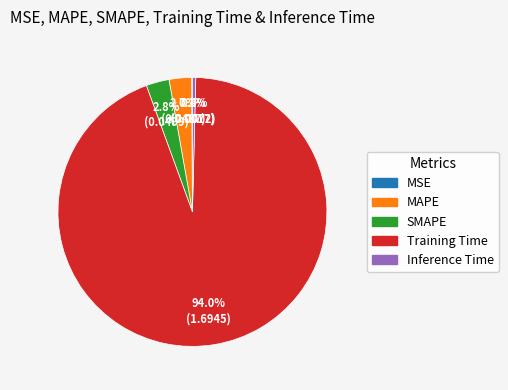

To the nearest percent, what is the difference between the Inference Time and MAPE slice percentages?

2%